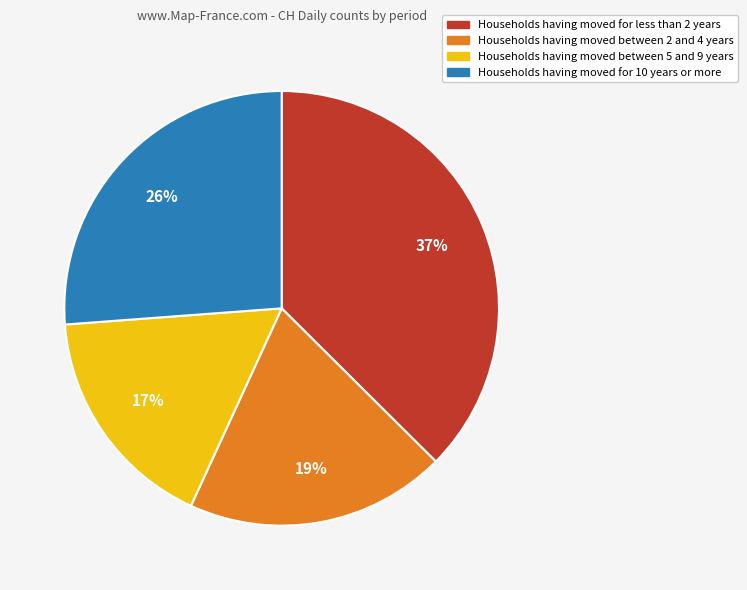

To the nearest percent, what portion does Households having moved for 10 years or more represent?

26%